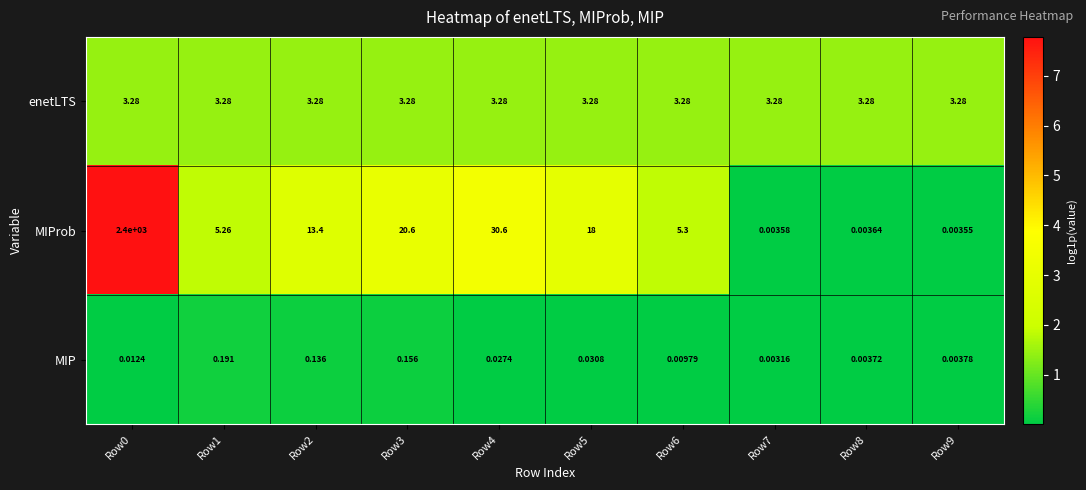

Rank the series at Row6 from lowest to highest value.

MIP, enetLTS, MIProb